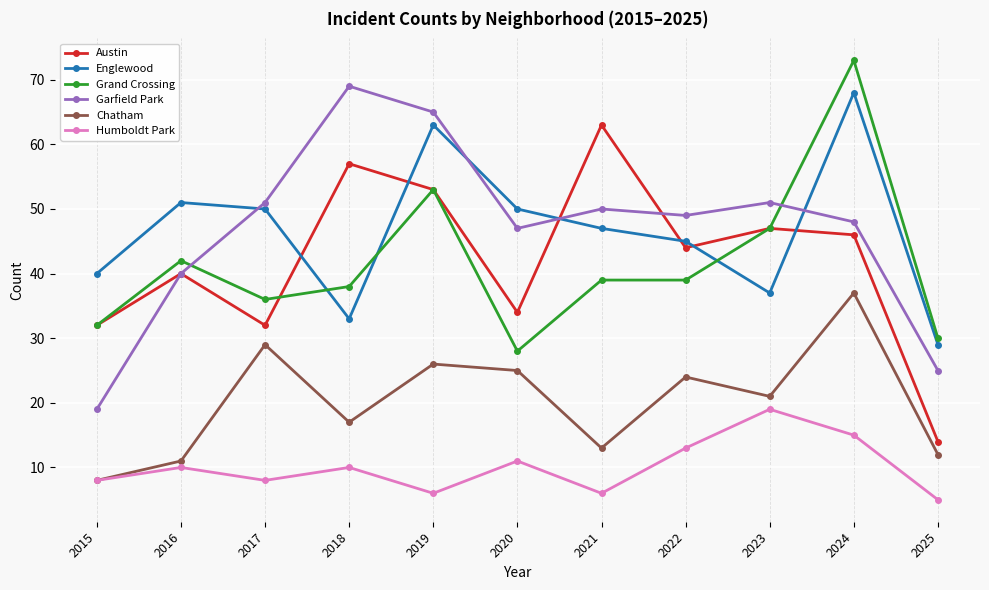

How many distinct data groups are displayed?

6